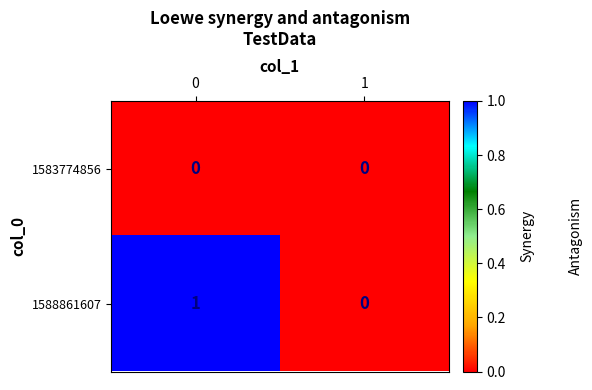

Is the value of 1583774856 at 1 greater than the value of 1588861607 at 0?

No